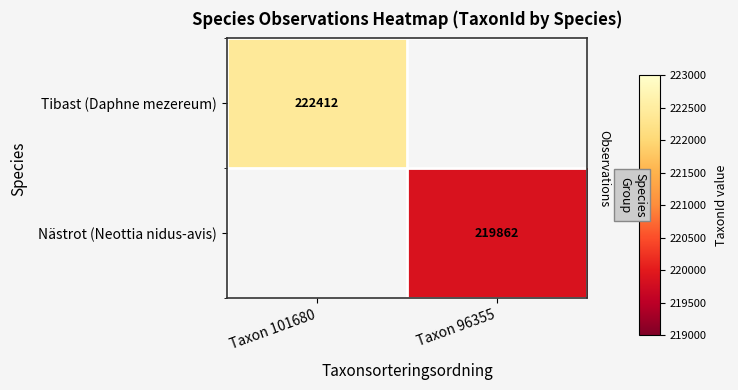

The value of Tibast (Daphne mezereum) at Taxon 101680 is 74809.7. True or false?

False